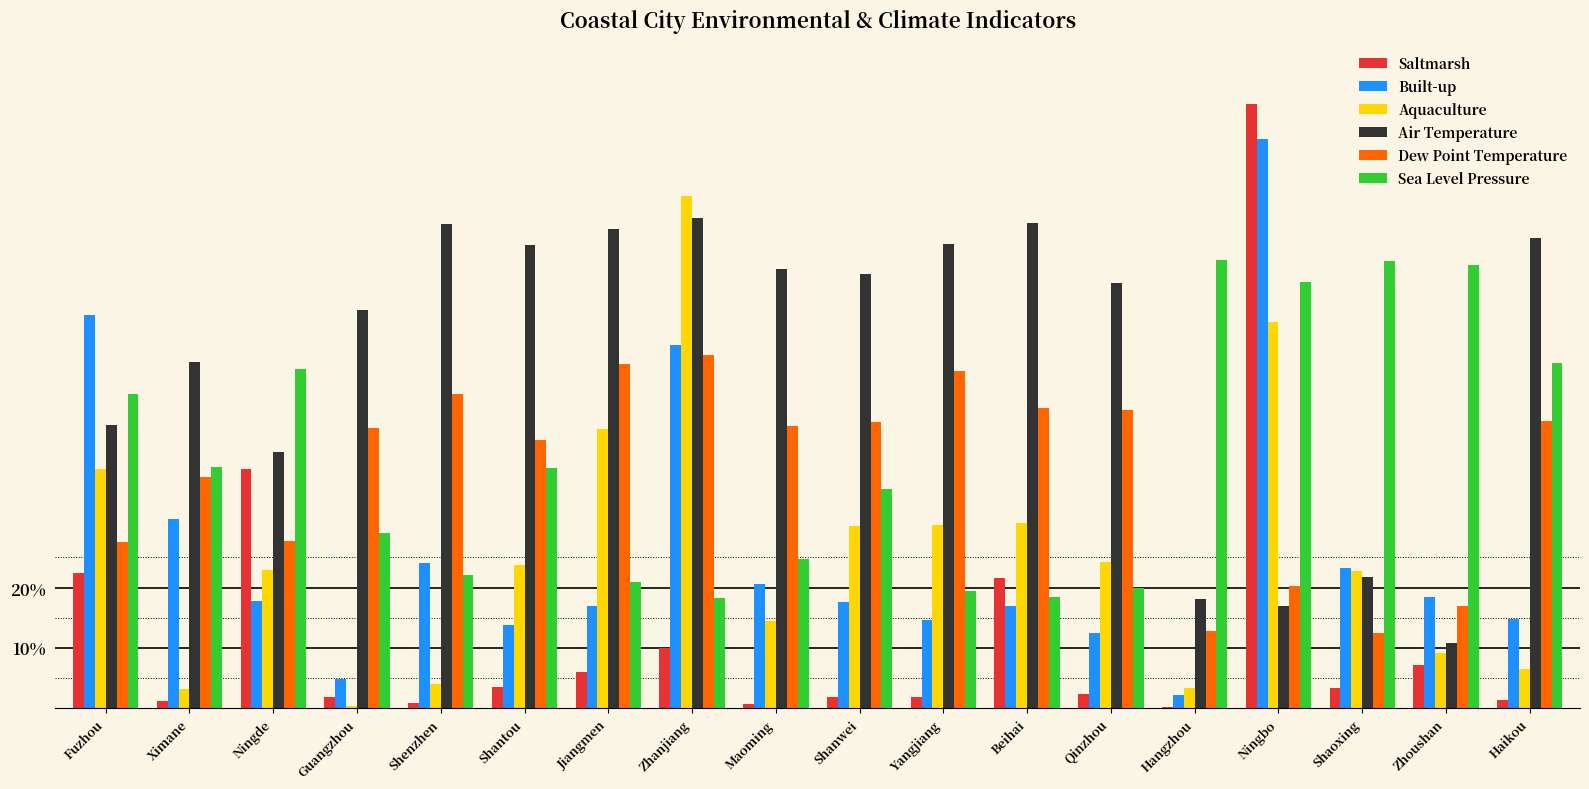

Are the bars horizontal?

No